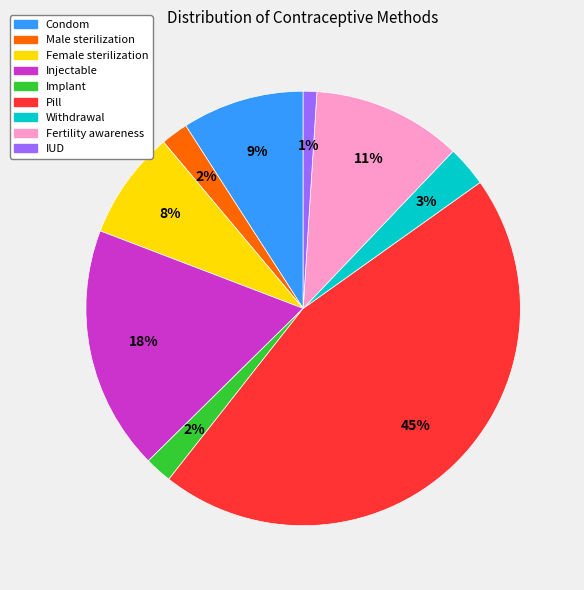

How many slices are in this pie chart?

9